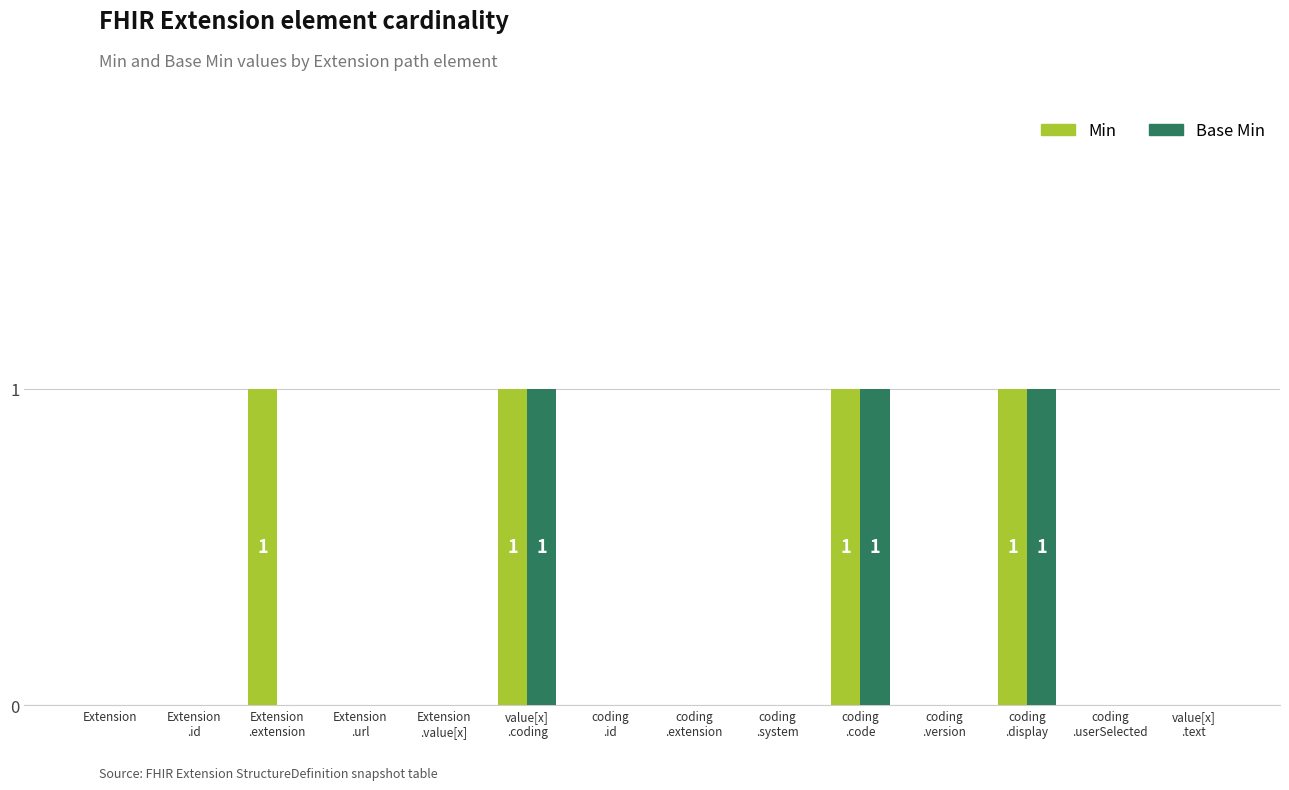

Which series has the largest total across all categories?

Min